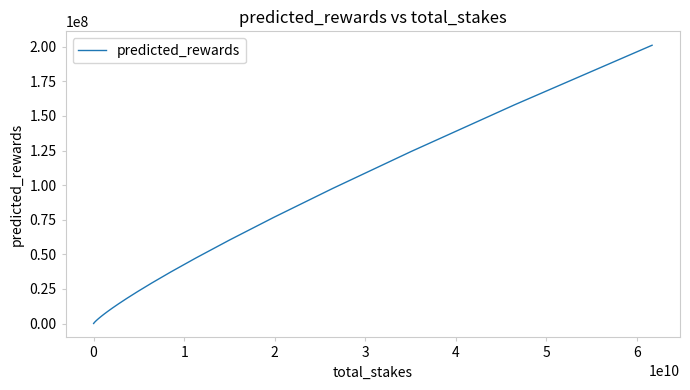

Is this an area chart (filled region under the line)?

No